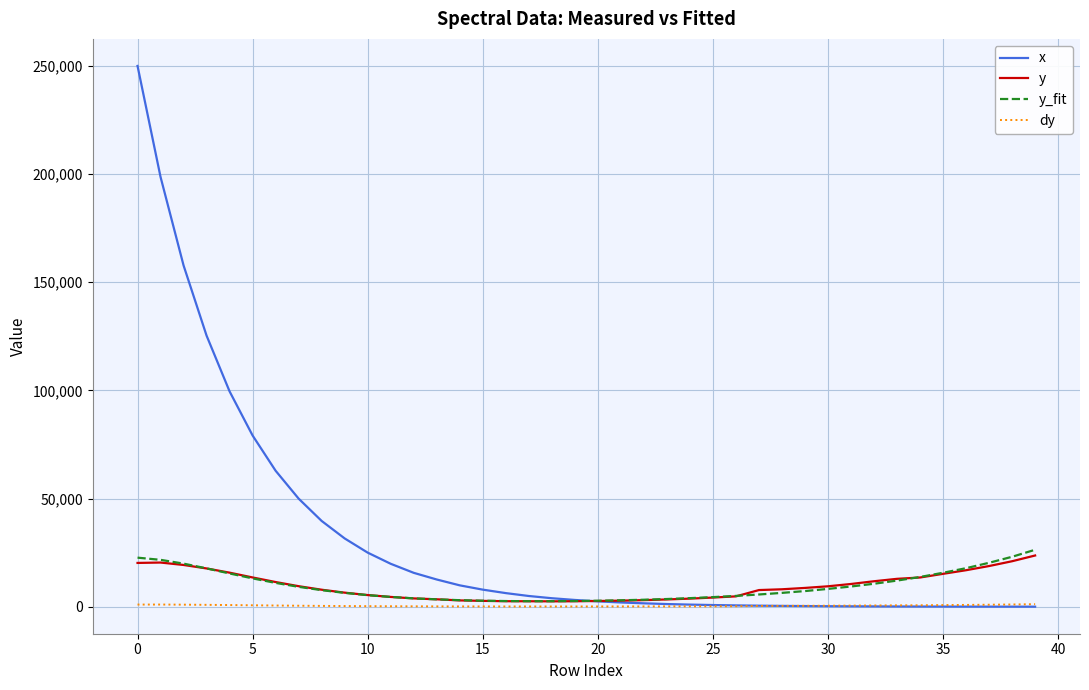

Which series has the largest total across all categories?

x